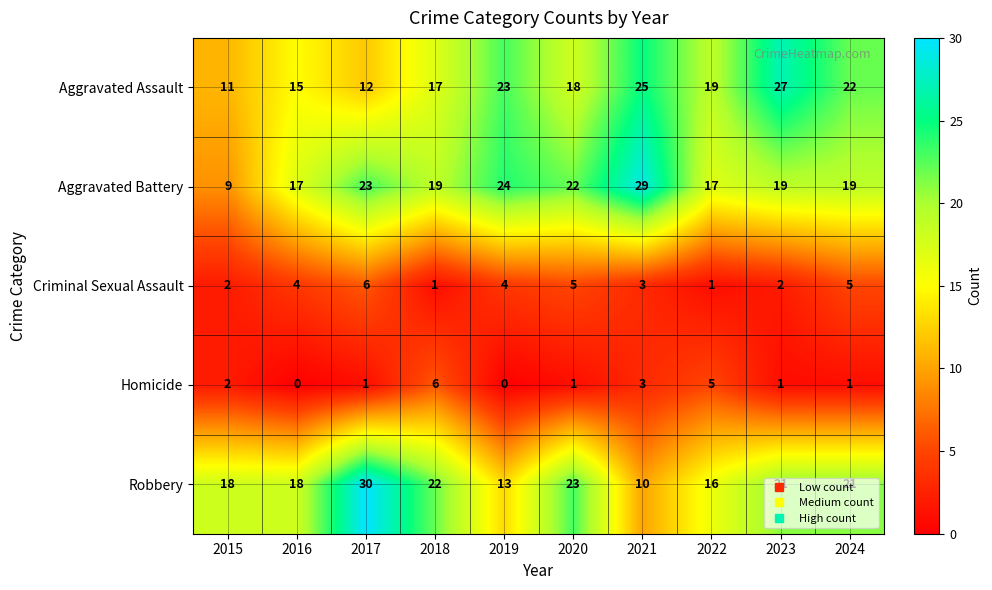

Where does the Robbery series first go above 21?

2017